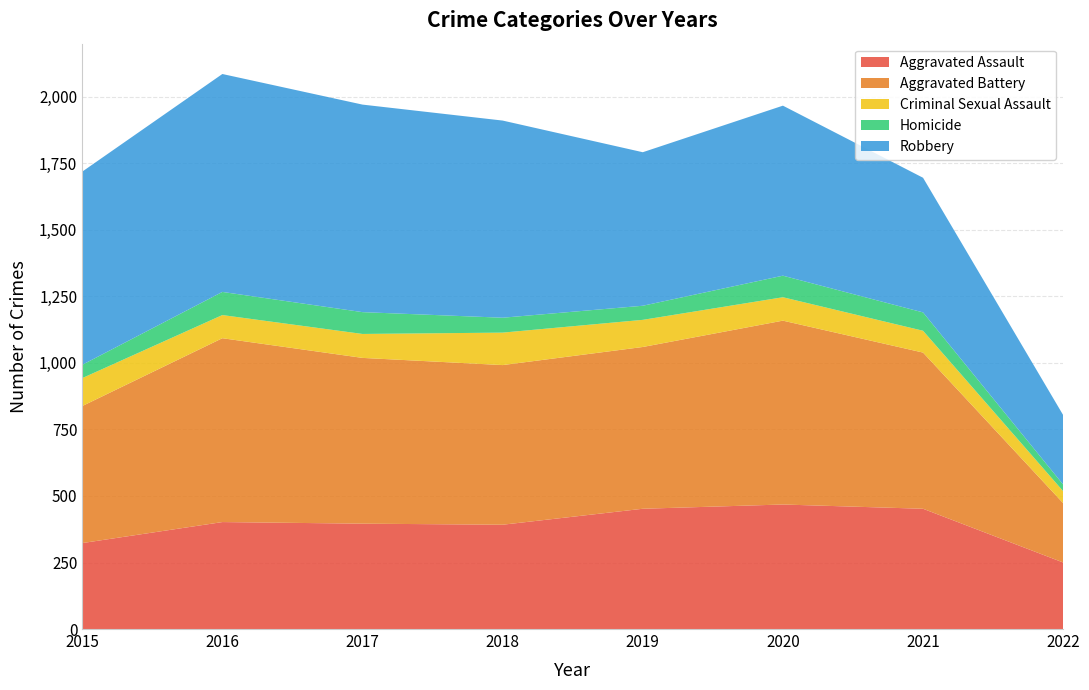

Reading right to left, transcribe all the data shown in this chart.

Aggravated Assault: 250	452	468	452	392	396	402	323
Aggravated Battery: 223	587	691	608	600	623	691	515
Criminal Sexual Assault: 45	82	88	102	122	90	87	105
Homicide: 25	69	81	53	56	82	87	50
Robbery: 261	506	639	577	741	780	819	726